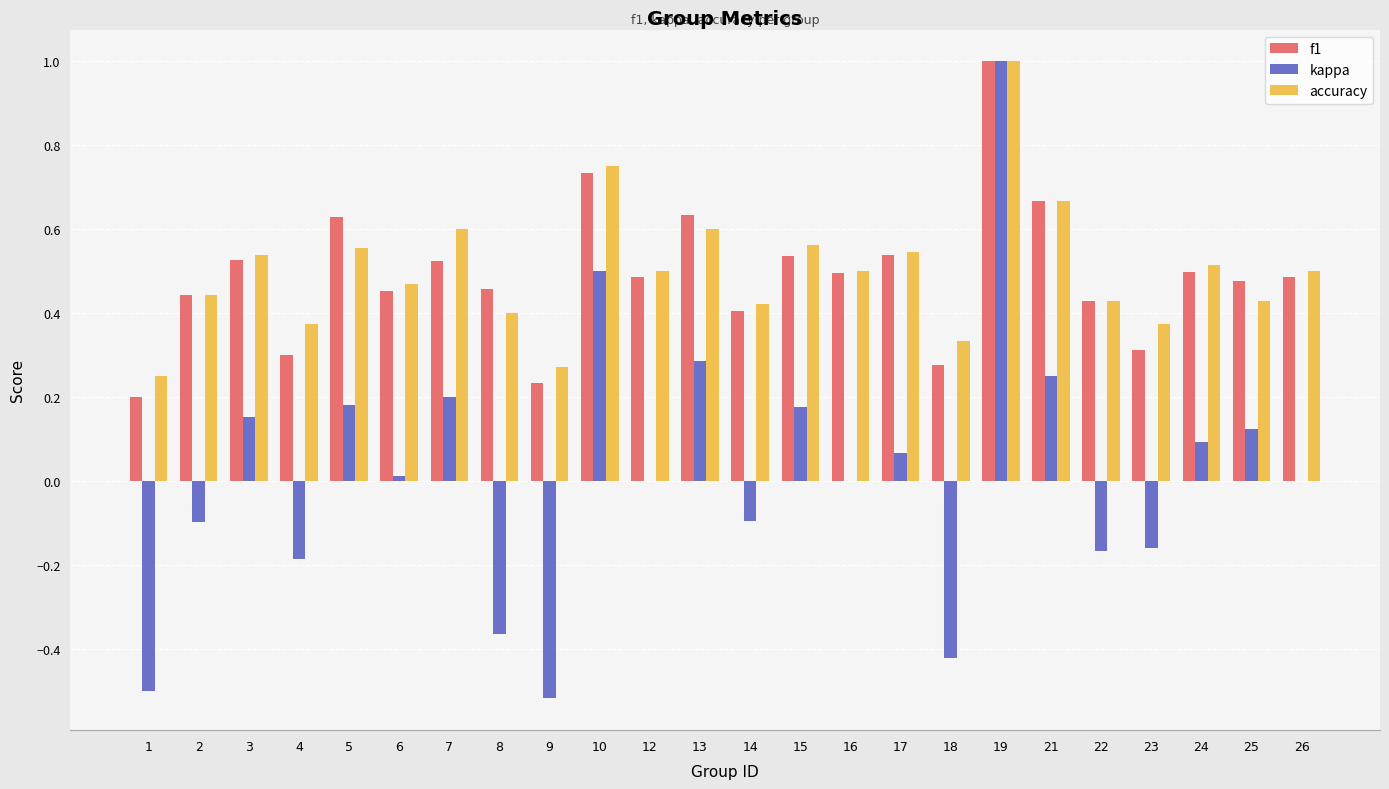

What is the greatest value displayed?

1.0